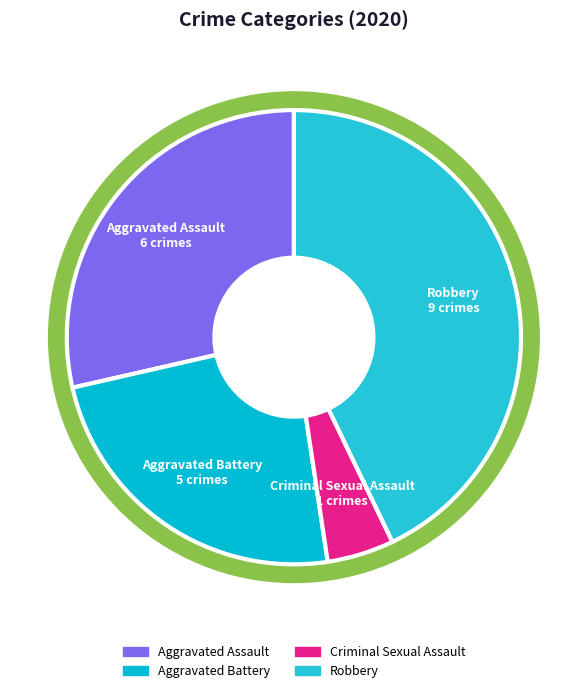

To the nearest percent, what portion does Criminal Sexual Assault represent?

5%